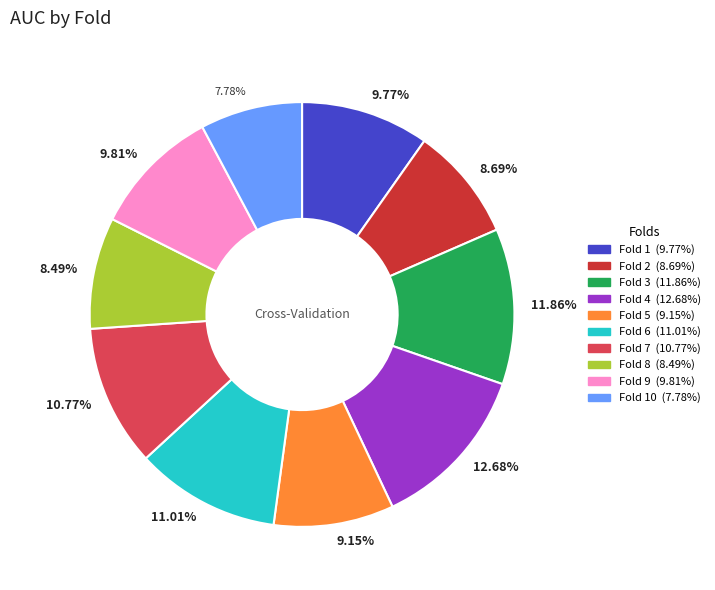

Is there a majority slice in this chart?

No